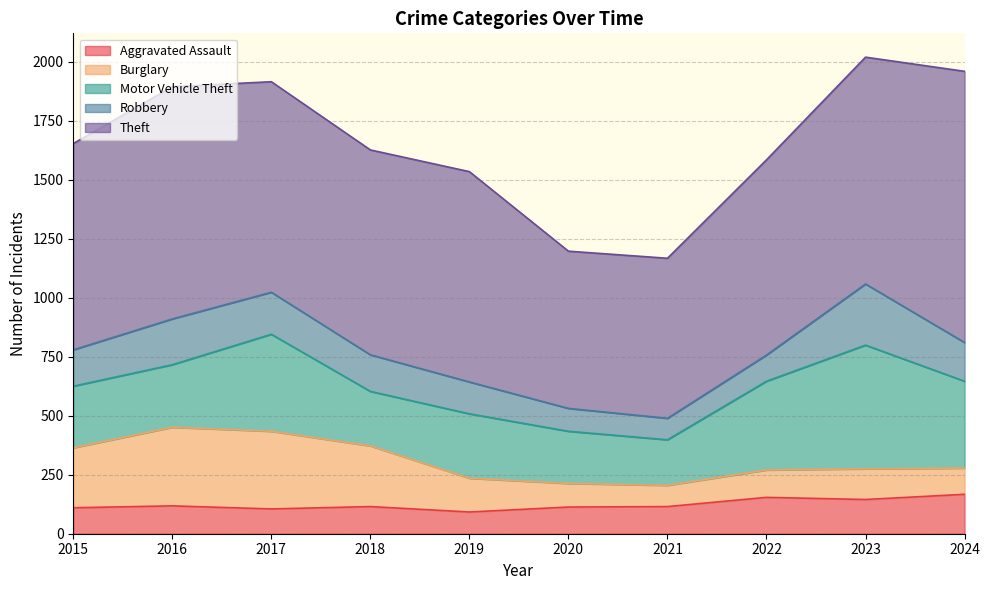

The Burglary series shows 257 at 2018. True or false?

True